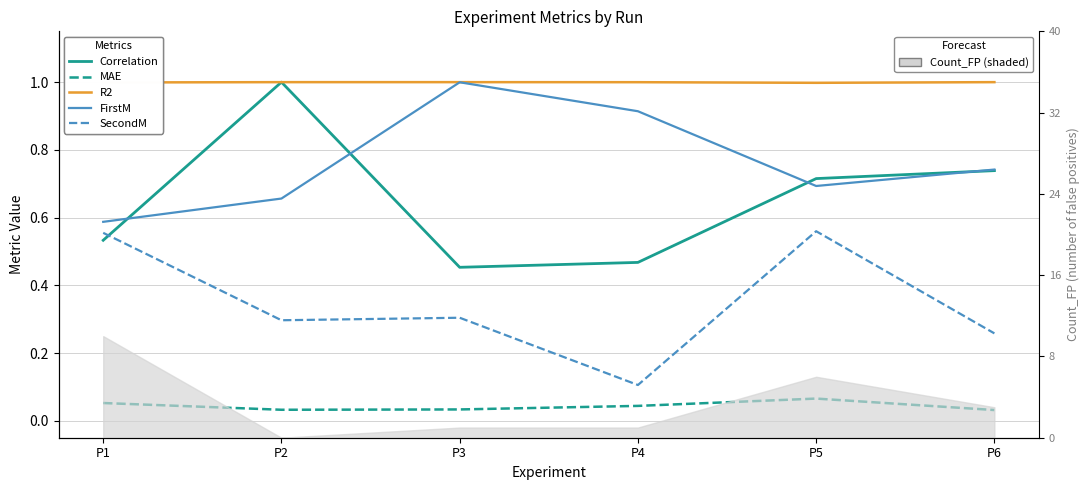

At which label is FirstM closest to 0?

P1